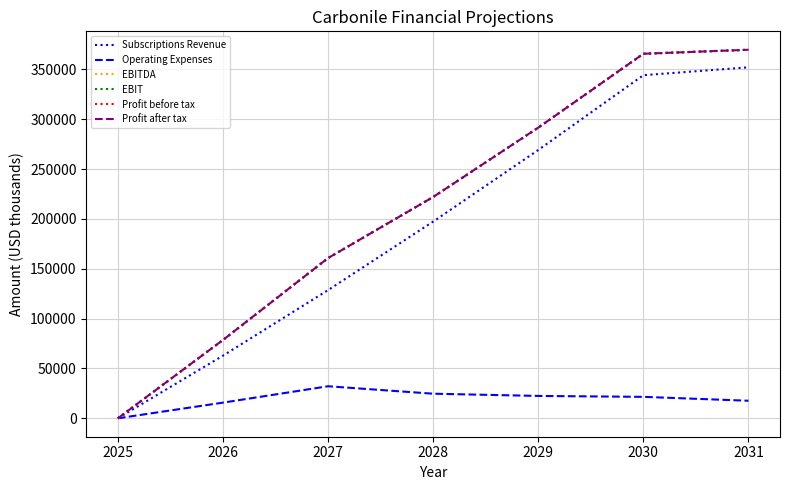

Which series has the largest total across all categories?

EBITDA